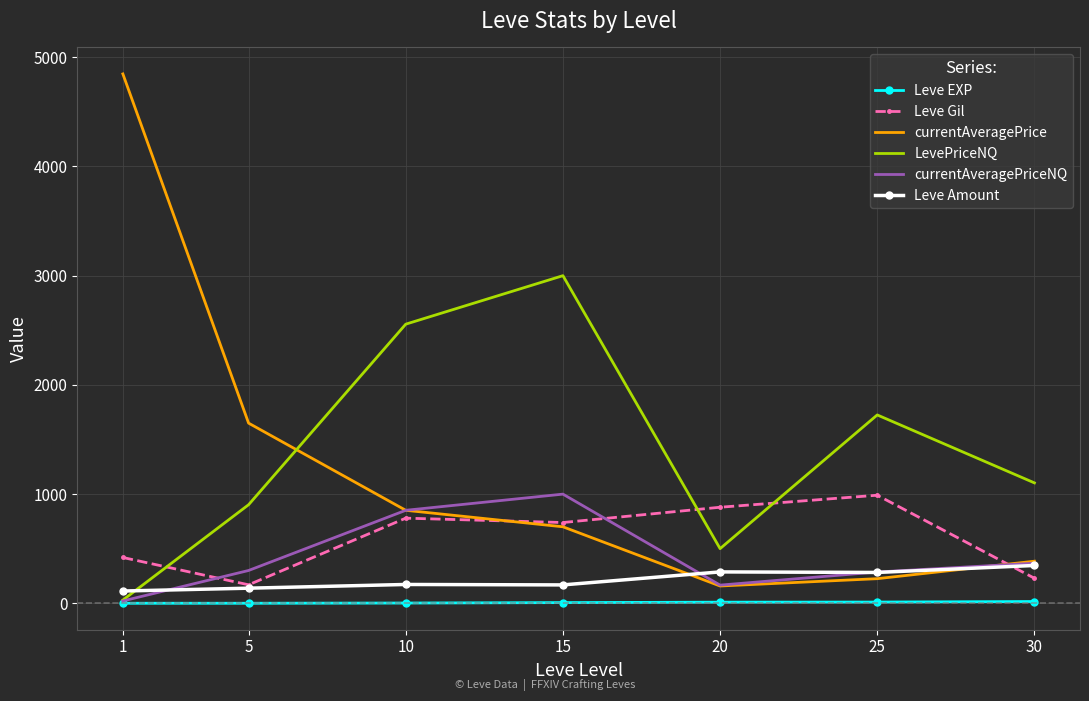

True or false: Leve Gil and Leve EXP intersect in this chart.

False